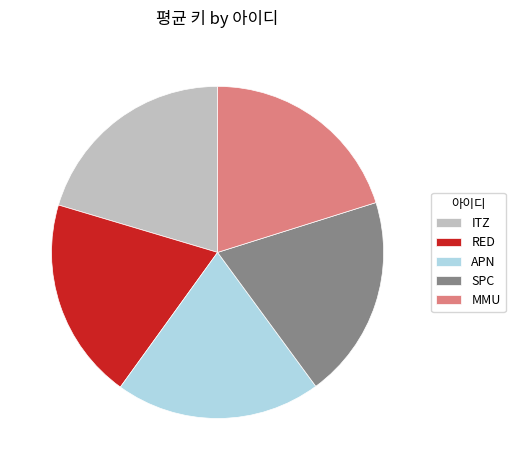

Count the number of slices in the pie.

5